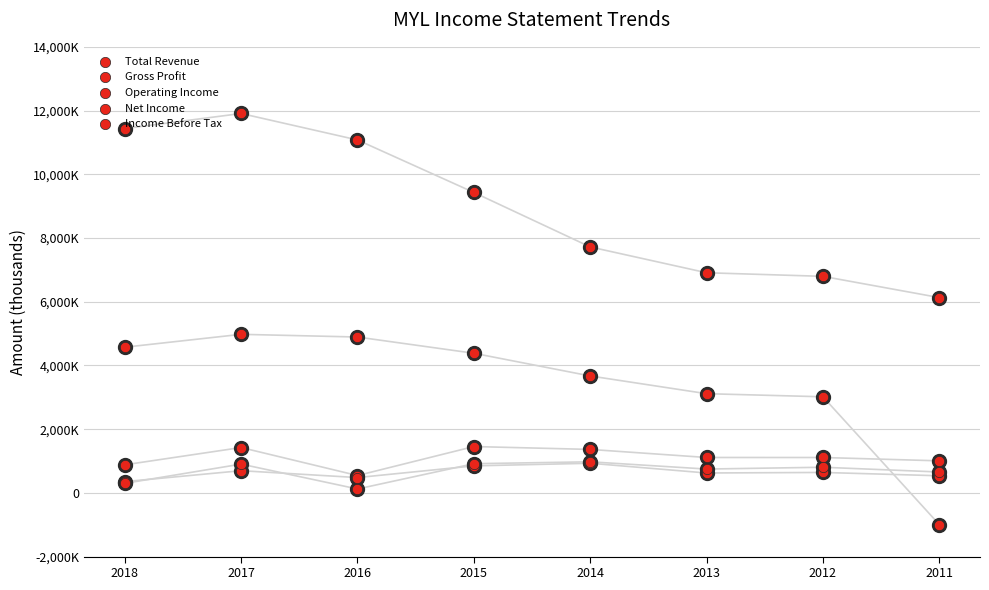

Which series contains the lowest Y value?

Gross Profit